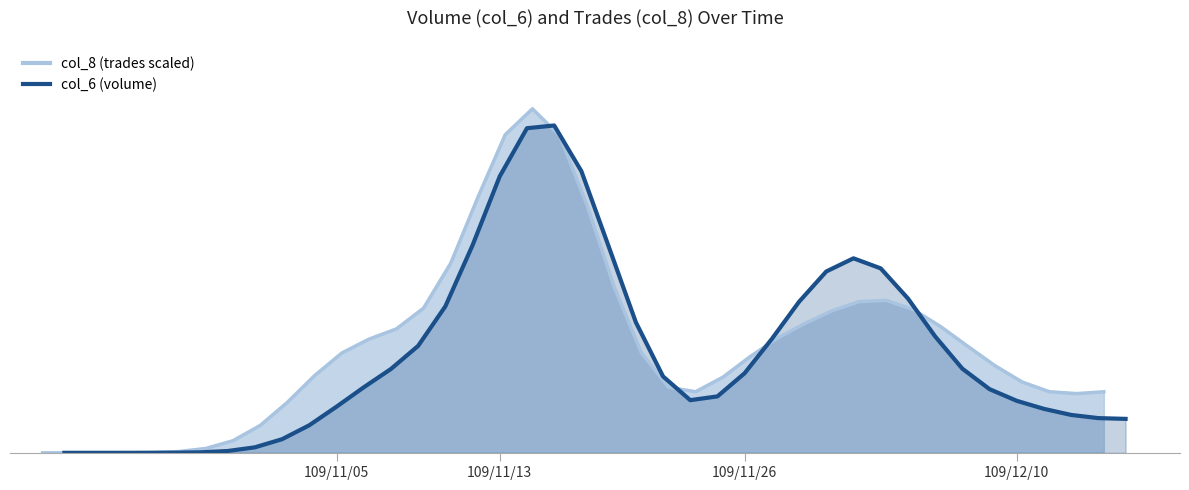

What is the difference between the maximum and minimum values?

271067.3